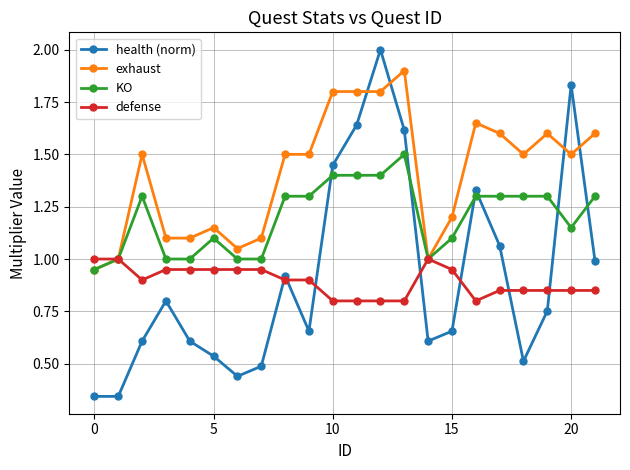

List the series in order of their peak value, highest first.

health (norm), exhaust, KO, defense